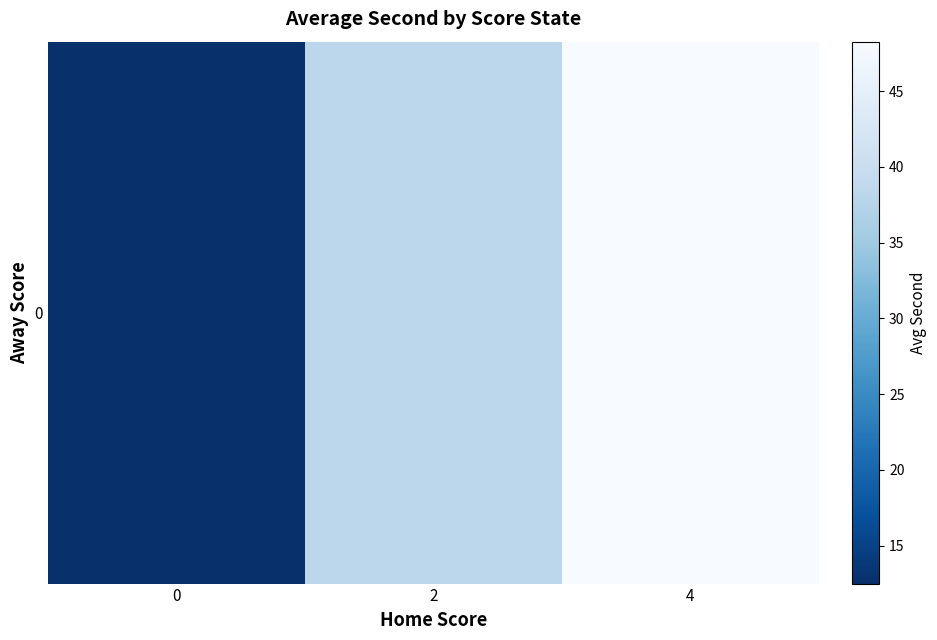

What is the sum of the values at 0 and 4?

60.8